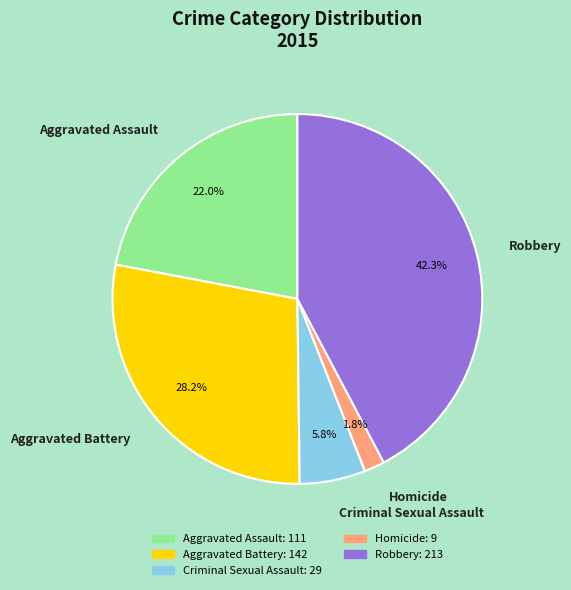

Which has a higher value, Robbery or Criminal Sexual Assault?

Robbery